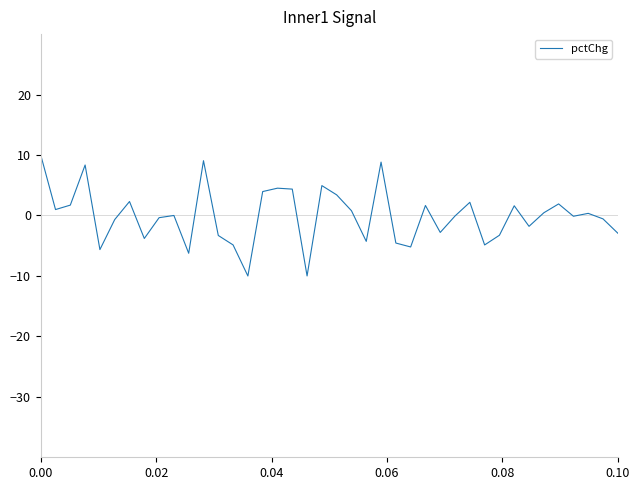

What is the minimum value shown in the chart?

-10.0